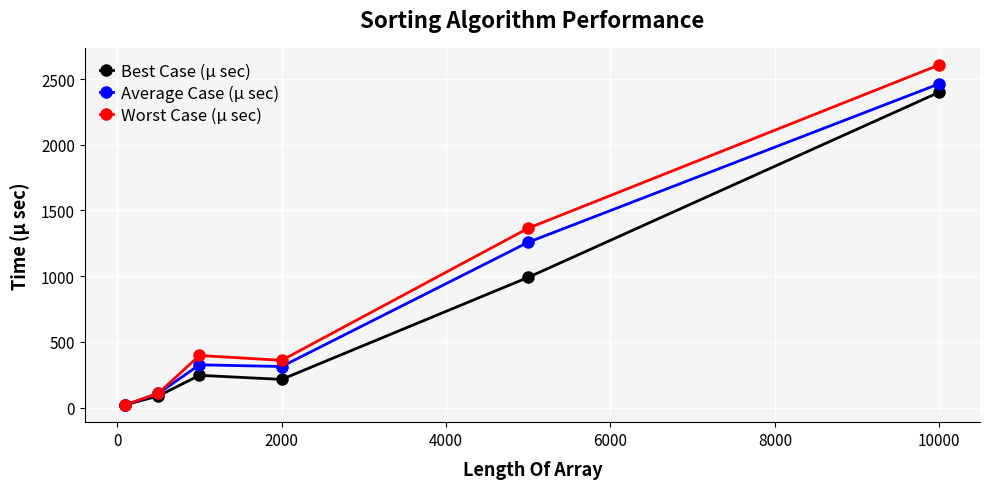

How many lines are shown in the chart?

3